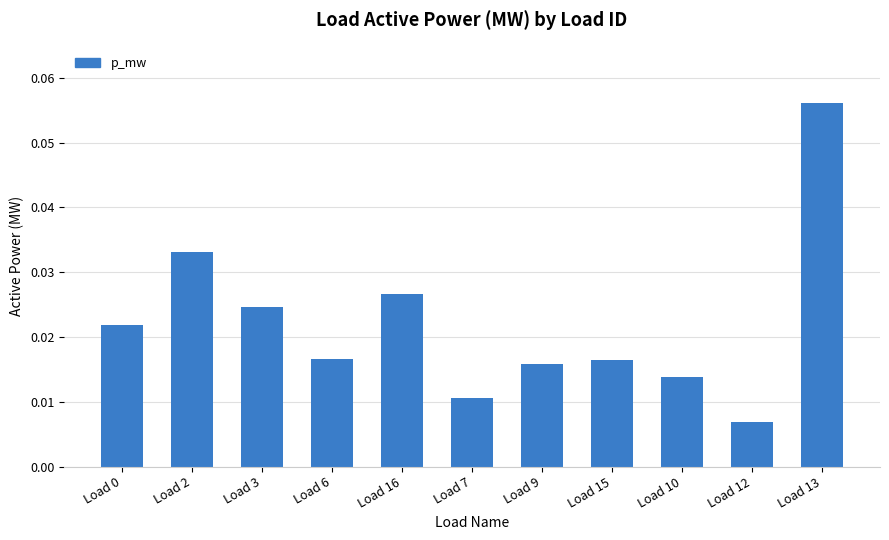

At which label is the value closest to 0?

Load 12